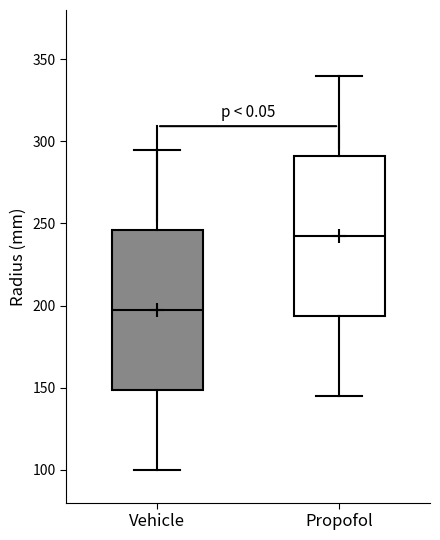

Reading left to right, read every box against the y-axis: the position of its median line, the range the box covers, and the ends of its whiskers. The values are not printed on the chart, so give them approximately, as read against the axis.

Vehicle: median 200, box 150 to 245, whiskers 100 to 295
Propofol: median 245, box 195 to 290, whiskers 145 to 340